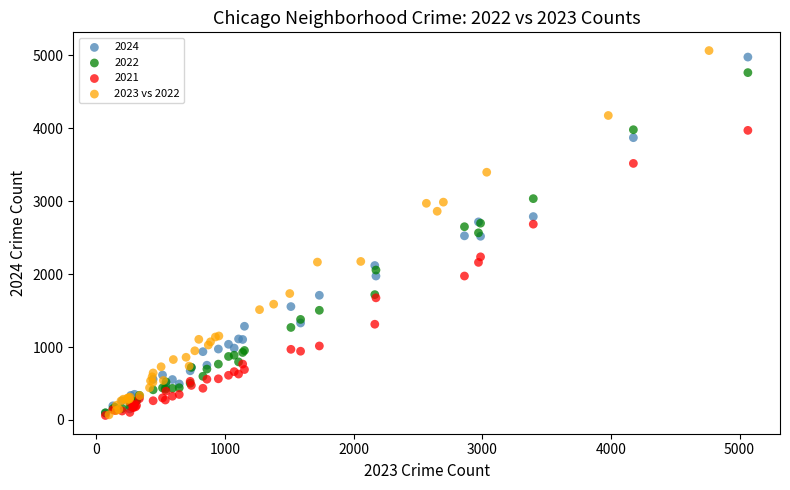

Which series has the widest spread of Y values?

2023 vs 2022